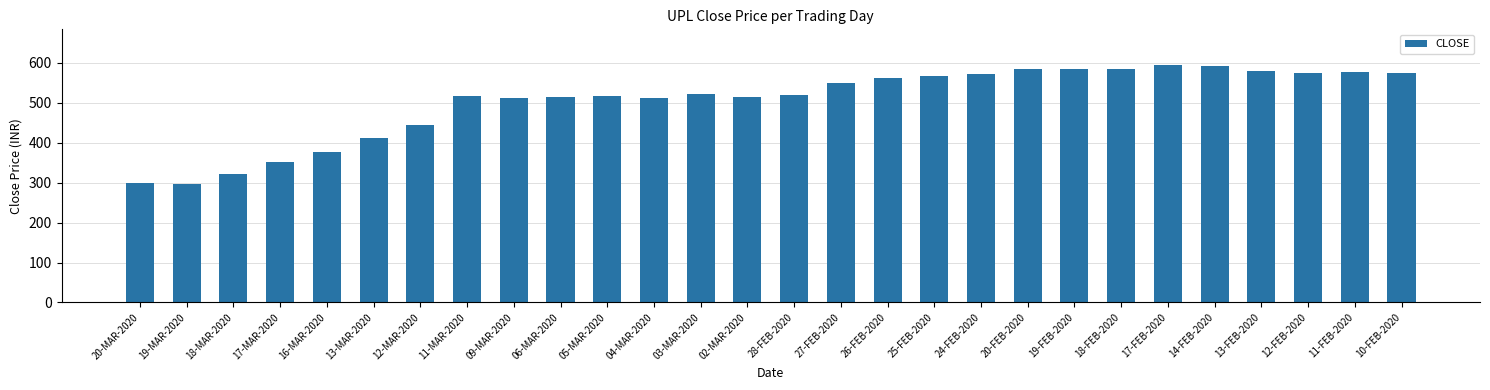

Between 24-FEB-2020 and 18-FEB-2020, which is larger?

18-FEB-2020